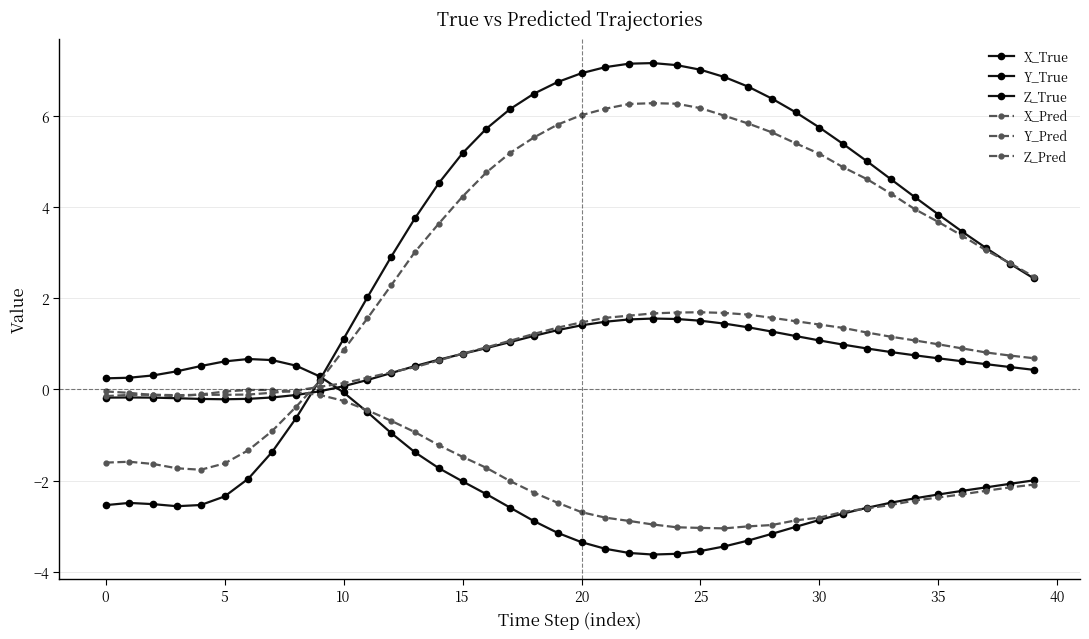

How many intersections are there between Y_Pred and Y_True?

2